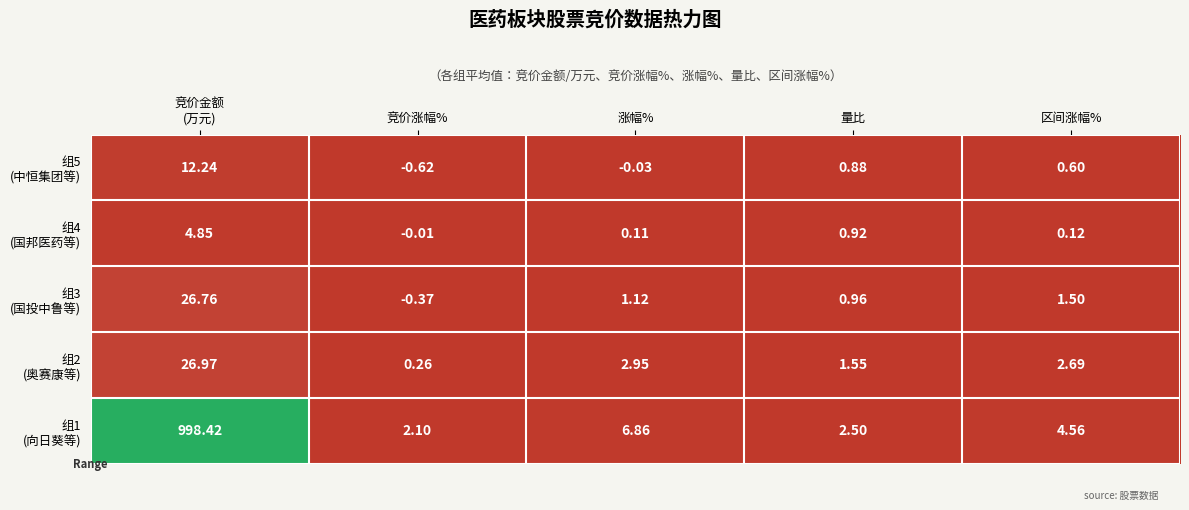

Where does the 组3 (国投中鲁等) series first go above 1?

竞价金额 (万元)